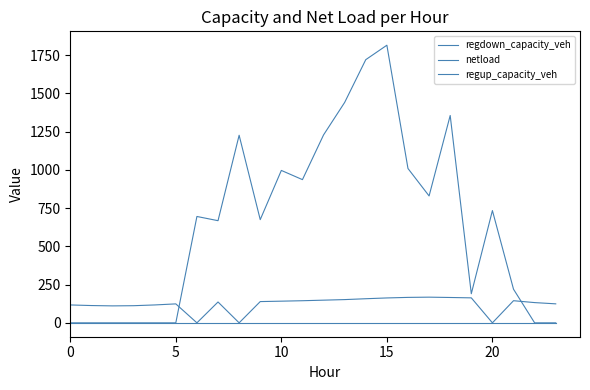

How many lines are shown in the chart?

3